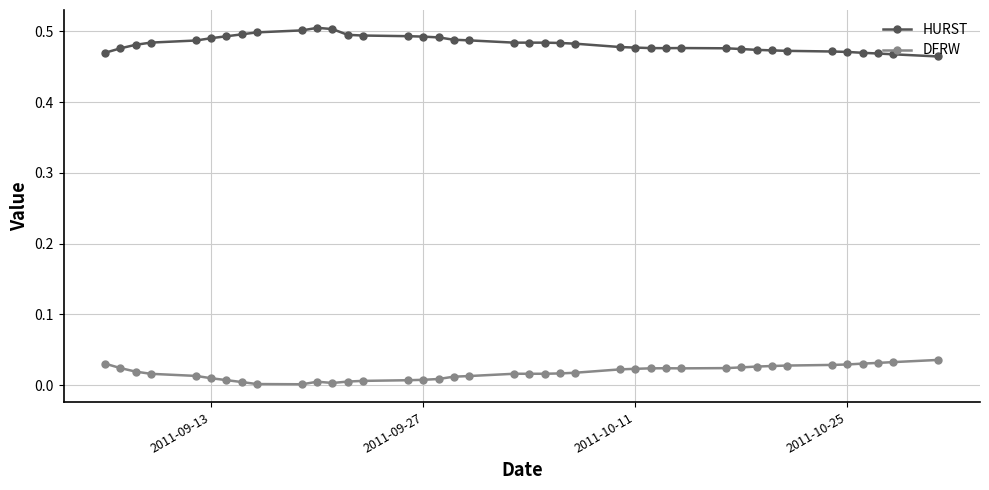

What is the sum of all HURST values?

19.3